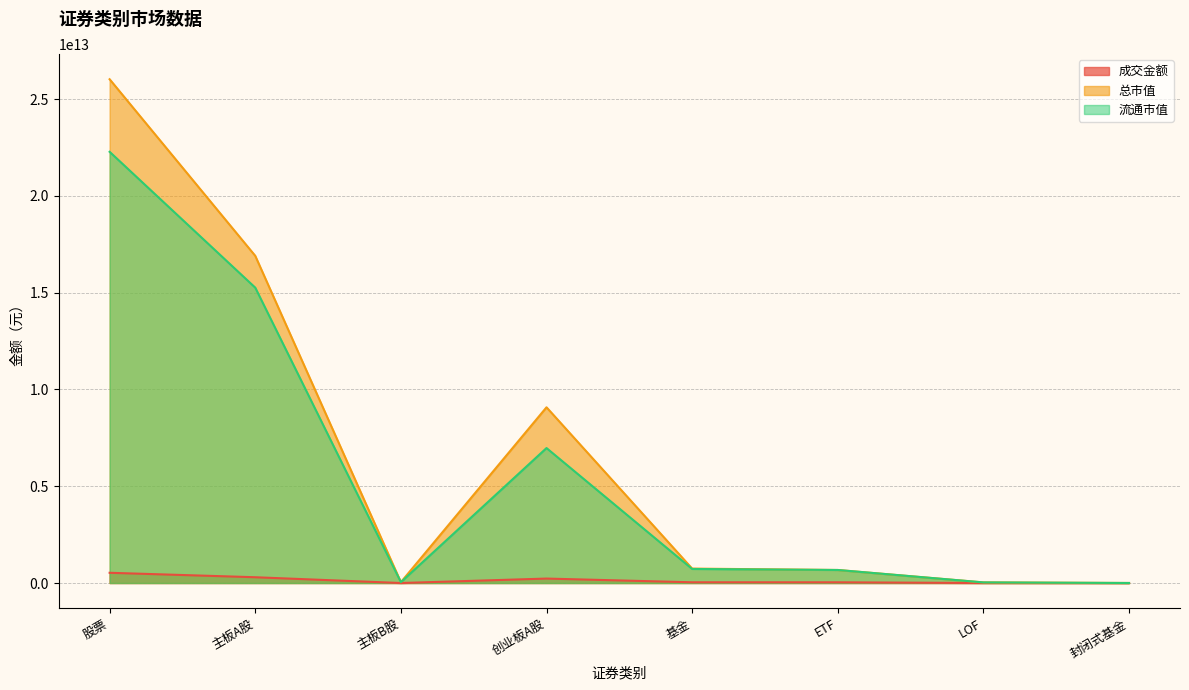

What is the minimum value shown in the chart?

3852868.4